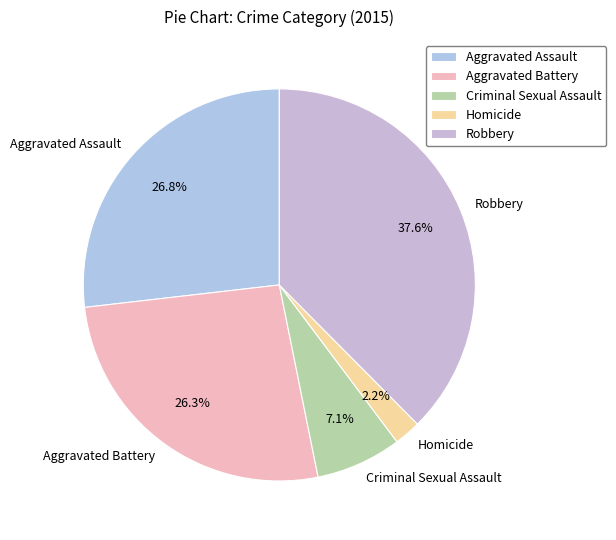

How much of the chart is everything except Aggravated Battery?

73.7%